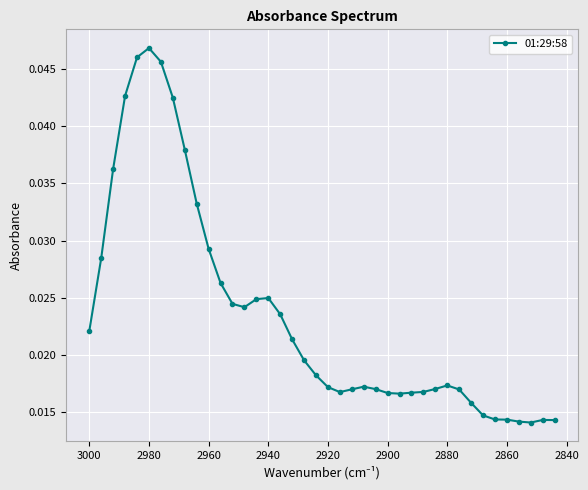

How many lines are shown in the chart?

1